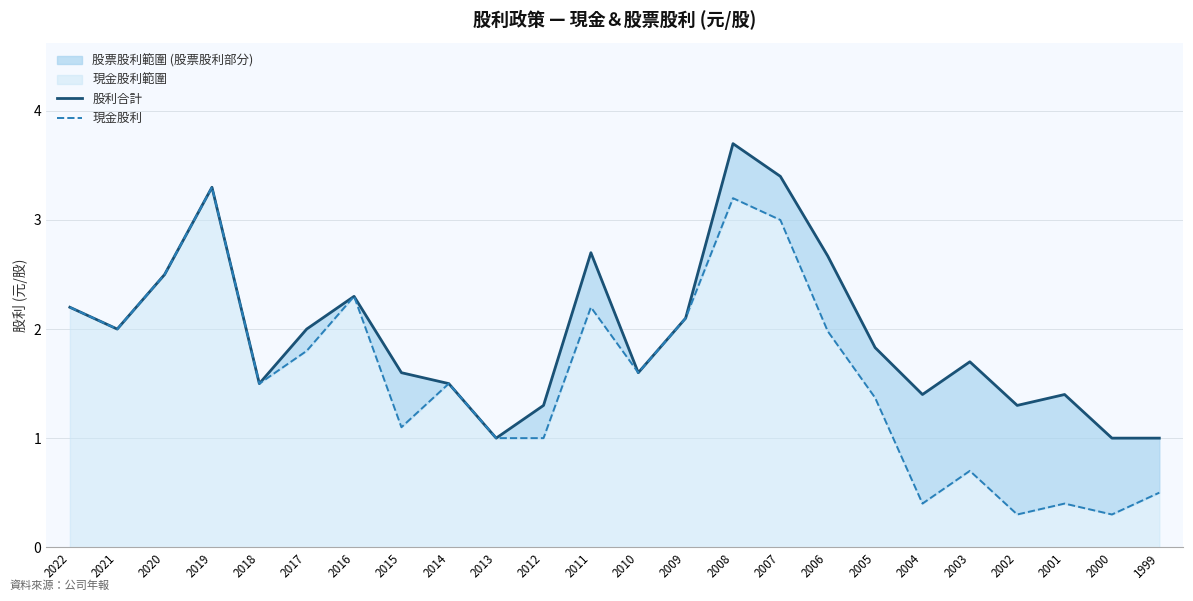

Reading left to right, list all the values displayed in this chart.

股利合計: 2.2	2.0	2.5	3.3	1.5	2.0	2.3	1.6	1.5	1.0	1.3	2.7	1.6	2.1	3.7	3.4	2.7	1.8	1.4	1.7	1.3	1.4	1.0	1.0
現金股利: 2.2	2.0	2.5	3.3	1.5	1.8	2.3	1.1	1.5	1.0	1.0	2.2	1.6	2.1	3.2	3.0	2.0	1.4	0.4	0.7	0.3	0.4	0.3	0.5